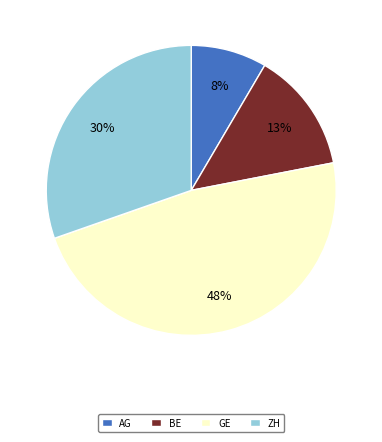

Is the sum of AG and GE greater than half?

Yes